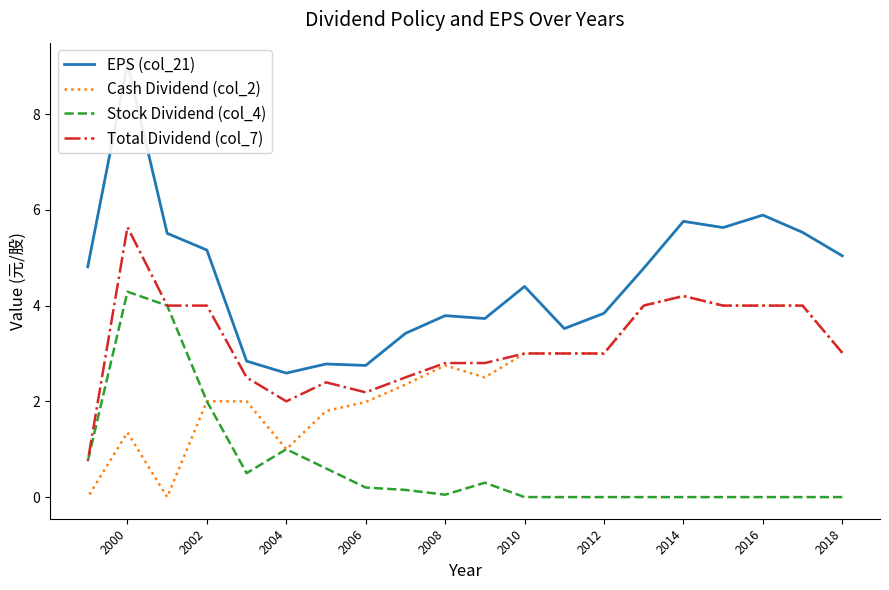

Between 10 and 2012, which is larger?

2012